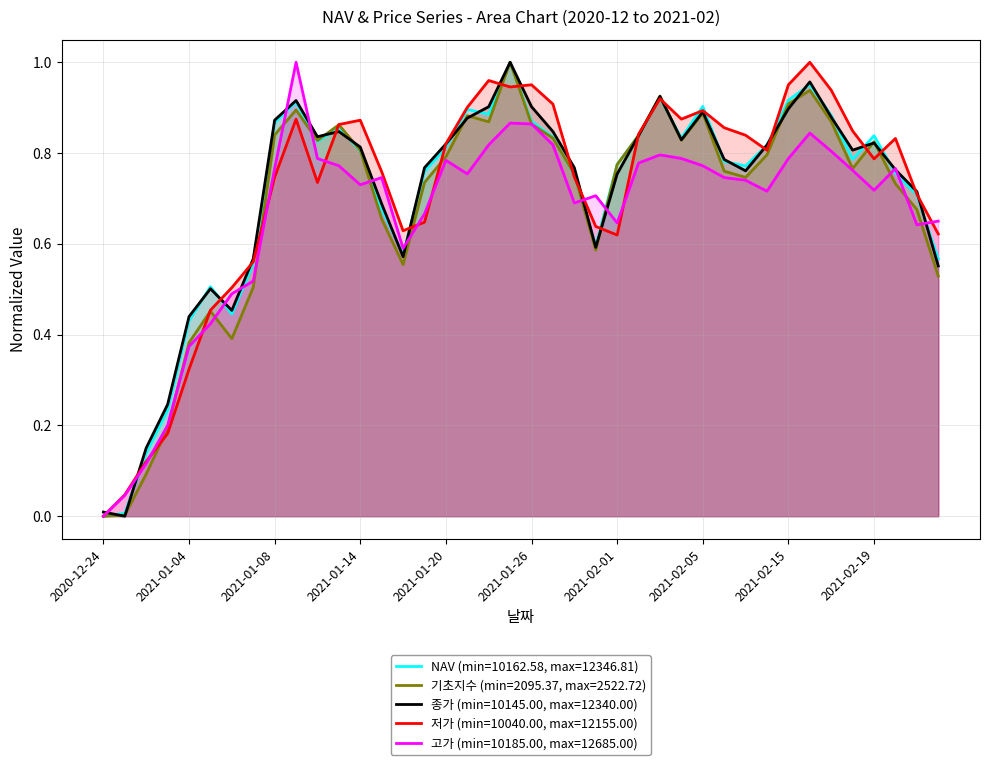

What is the spread (max minus min) of values at 2021-02-05?

0.1